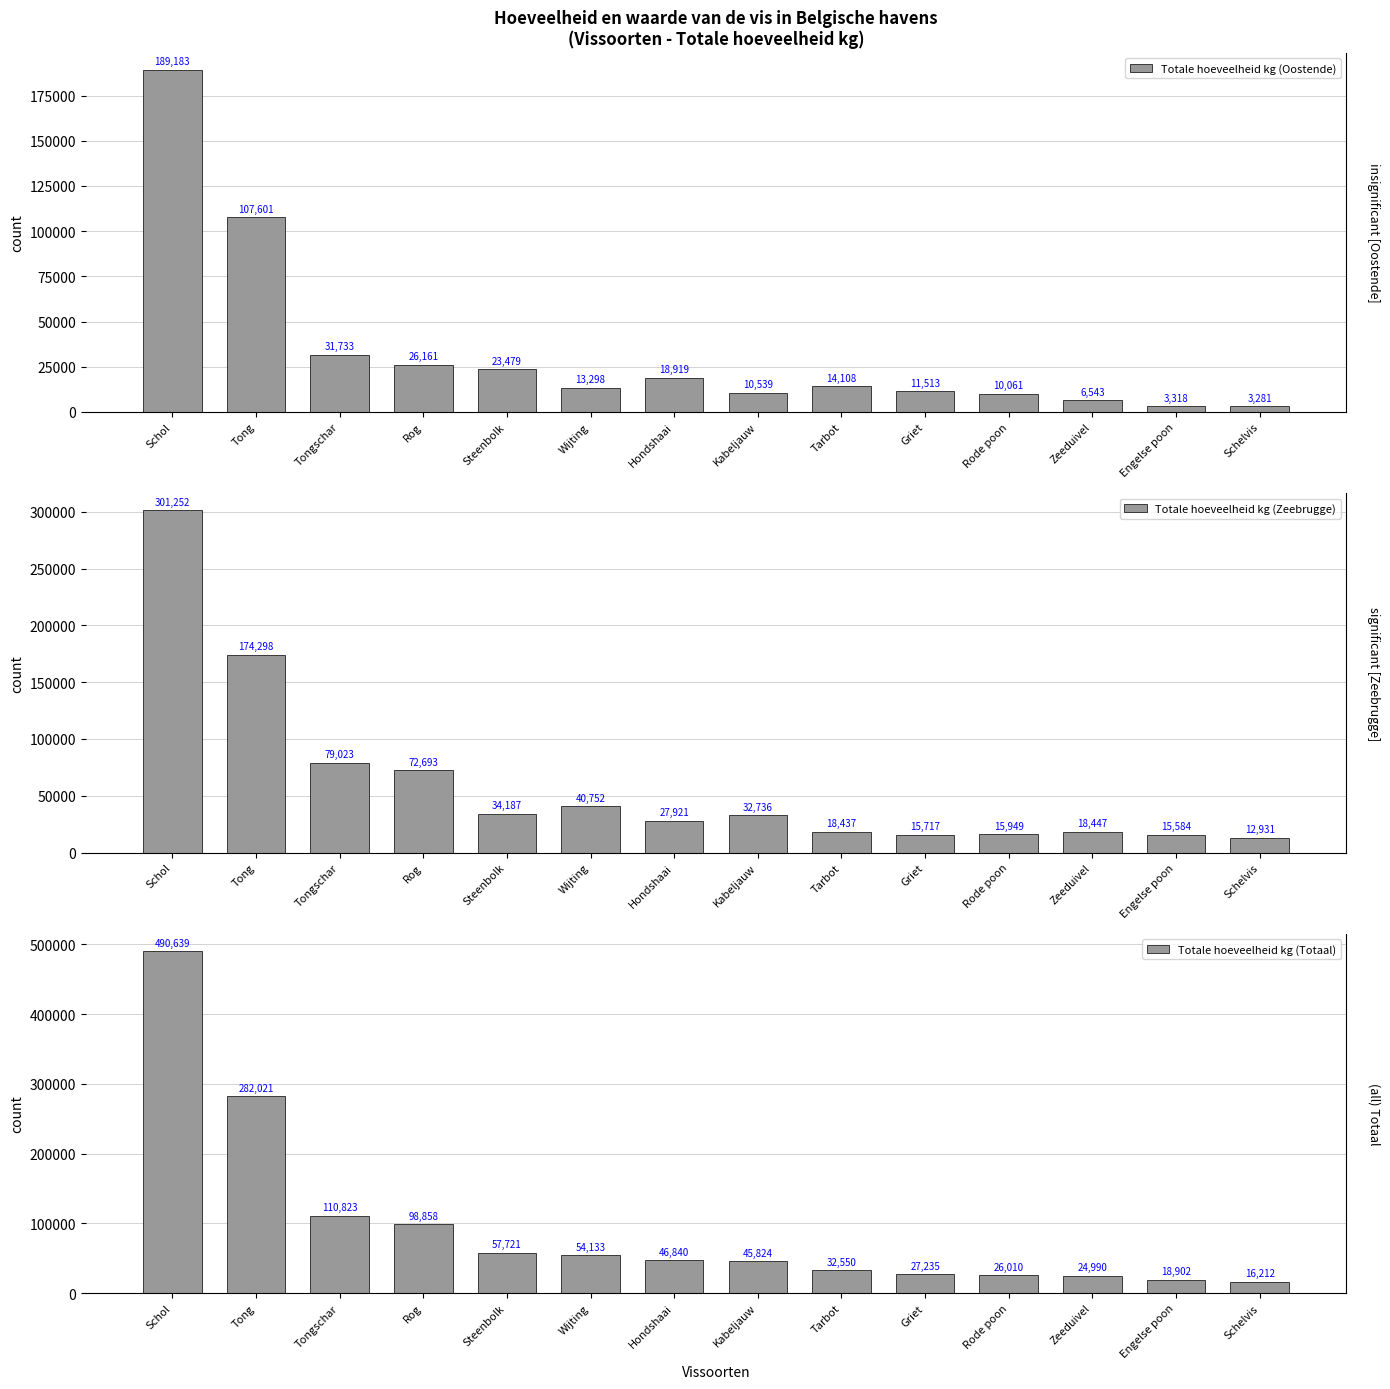

Reading left to right, what are all the values shown in this chart?

Totale hoeveelheid kg (Oostende): Schol=189183	Tong=107601	Tongschar=31733	Rog=26161	Steenbolk=23479	Wijting=13298	Hondshaai=18919	Kabeljauw=10539	Tarbot=14108	Griet=11513	Rode poon=10061	Zeeduivel=6543	Engelse poon=3318	Schelvis=3281
Totale hoeveelheid kg (Zeebrugge): Schol=301252	Tong=174298	Tongschar=79023	Rog=72693	Steenbolk=34187	Wijting=40752	Hondshaai=27921	Kabeljauw=32736	Tarbot=18437	Griet=15717	Rode poon=15949	Zeeduivel=18447	Engelse poon=15584	Schelvis=12931
Totale hoeveelheid kg (Totaal): Schol=490639	Tong=282021	Tongschar=110823	Rog=98858	Steenbolk=57721	Wijting=54133	Hondshaai=46840	Kabeljauw=45824	Tarbot=32550	Griet=27235	Rode poon=26010	Zeeduivel=24990	Engelse poon=18902	Schelvis=16212